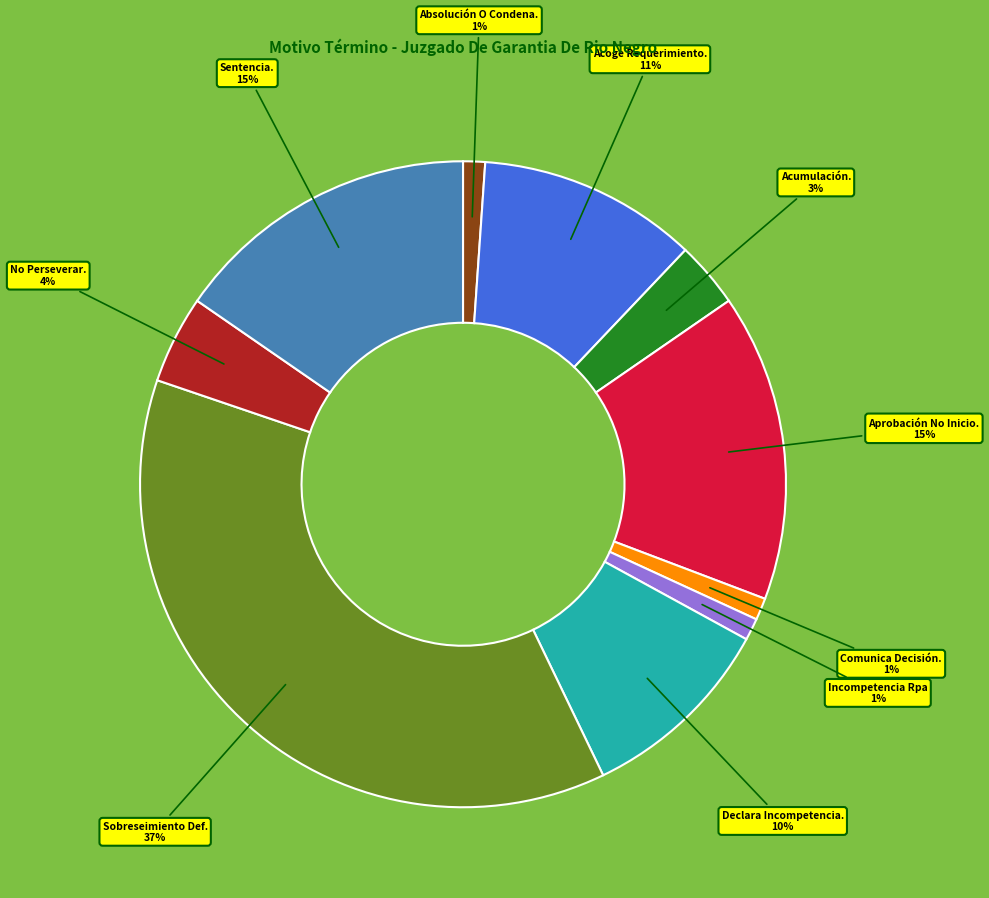

Does Declara Incompetencia. account for over 50% of the chart?

No